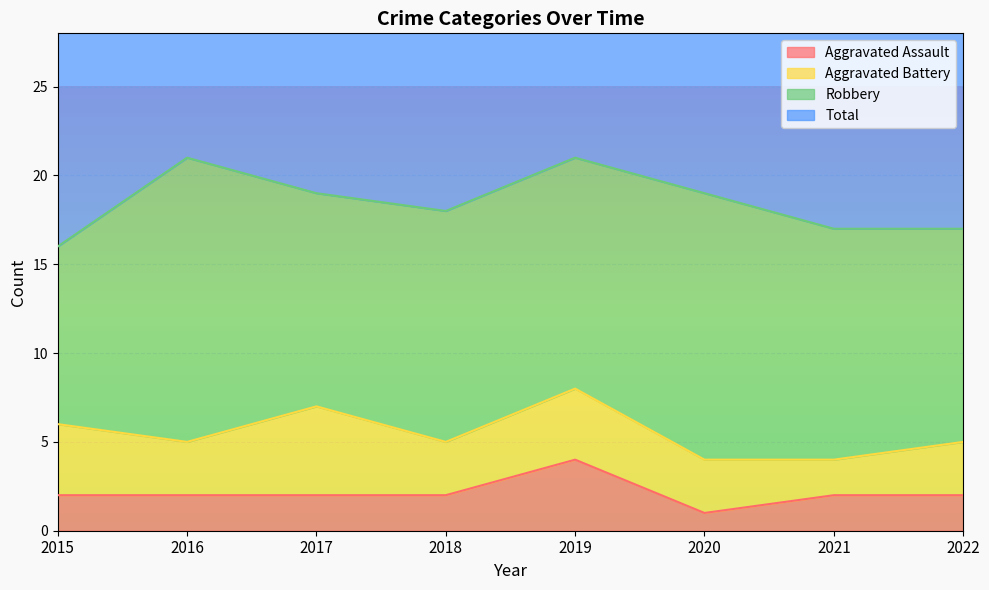

Is it true that Total equals 47 at 2021?

False